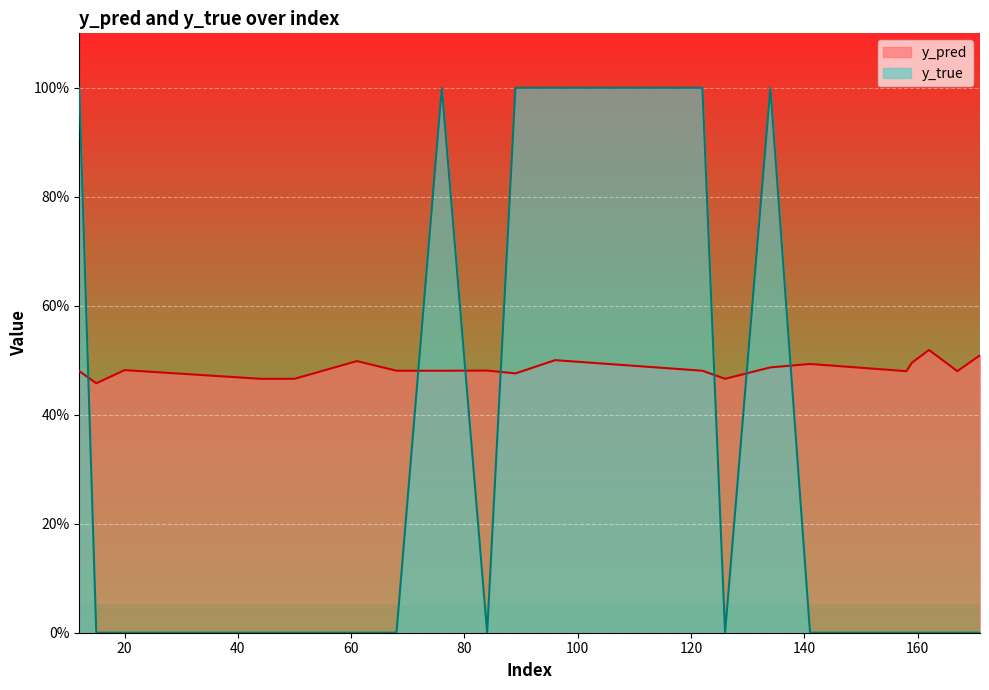

What is the value of the y_true point at the 8th from the left?

1.0